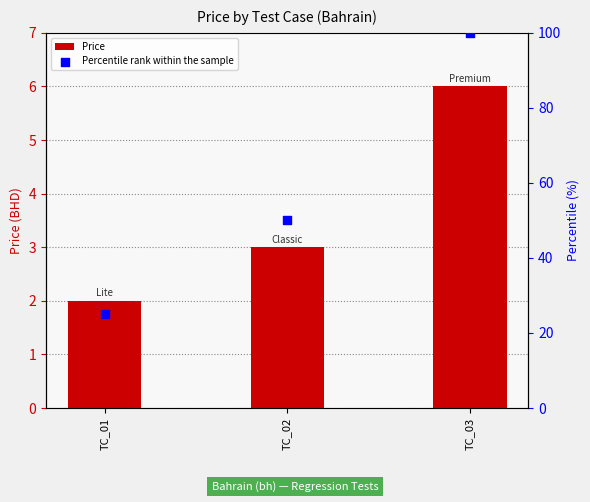

Which series reaches the maximum Y coordinate?

Percentile rank within the sample